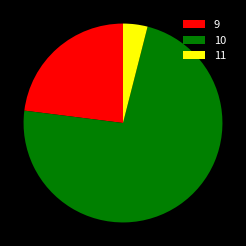

The 11 slice represents 4% of the pie. True or false?

True